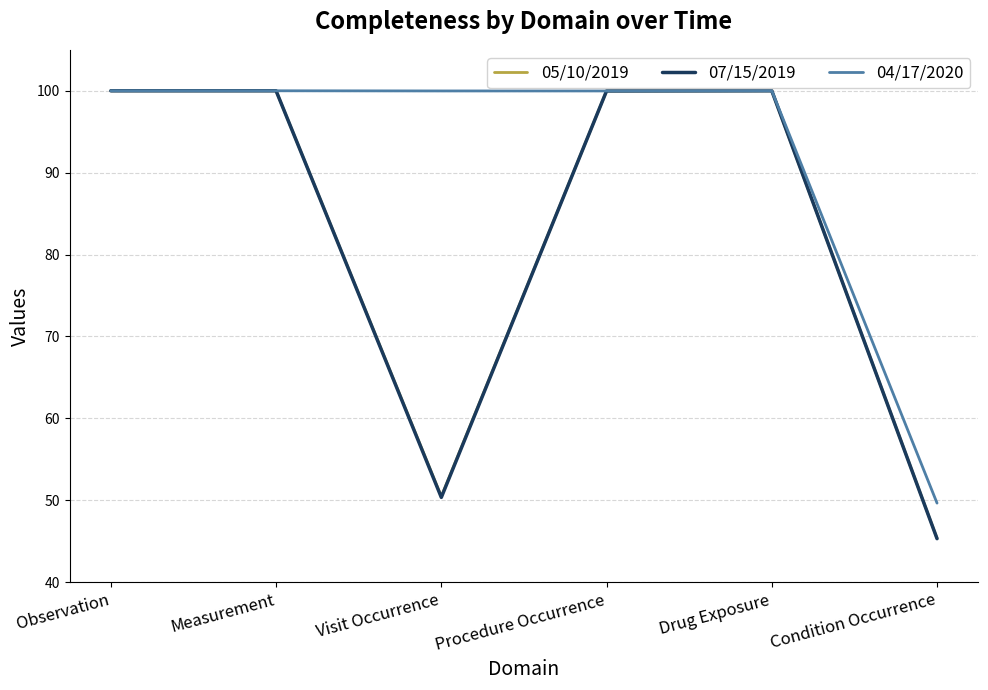

At which category does the chart reach its minimum across all series?

Condition Occurrence